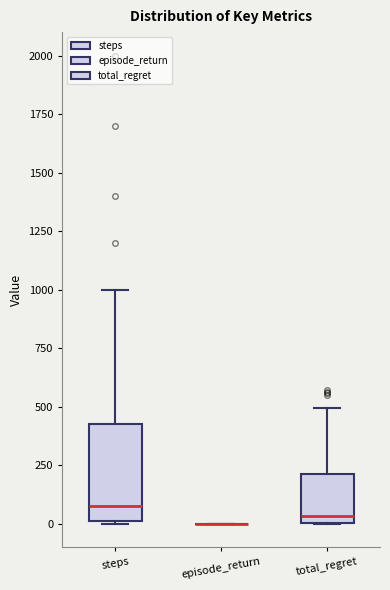

Reading left to right, transcribe this box plot: for each box, give where its median line is, the range the box spans, and where its two whiskers end, as read against the y-axis. The values are not printed on the chart, so give them approximately, as read against the axis.

steps: median 100, box 0 to 450, whiskers 0 to 1000
episode_return: box collapsed to a line at 0, whiskers 0 to 0
total_regret: median 50, box 0 to 200, whiskers 0 to 500